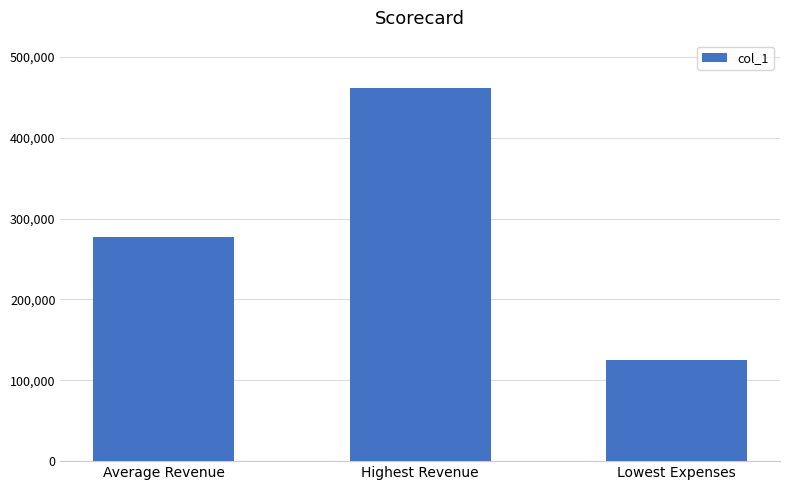

True or false: the data shows 125319.0 at Lowest Expenses.

True